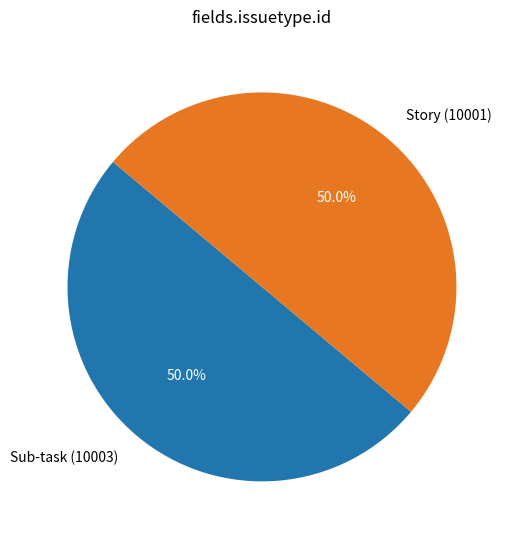

What portion of the pie excludes Story (10001)?

50.0%